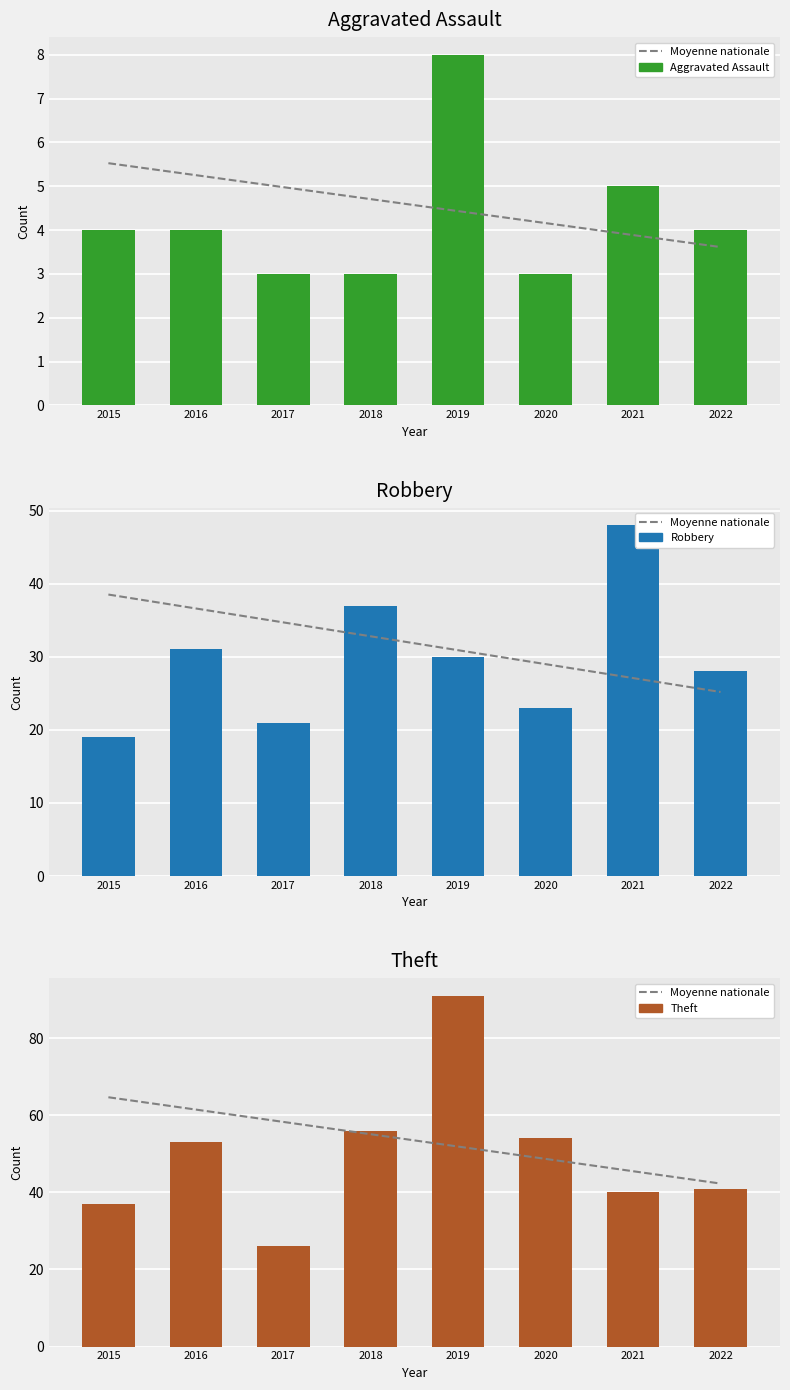

Is the value of Robbery at 2015 greater than the value of Aggravated Assault at 2022?

Yes